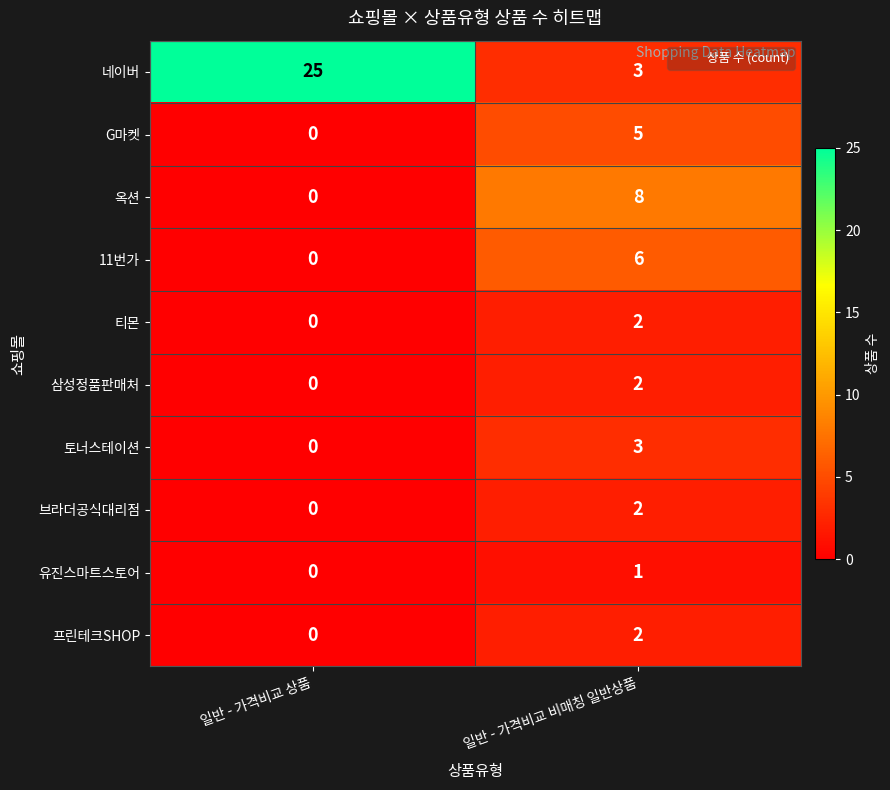

Which label corresponds to the smallest value in the chart?

일반 - 가격비교 상품